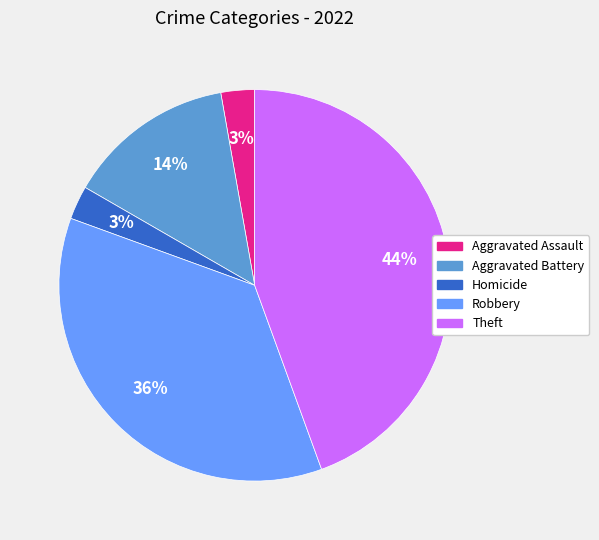

Is there any slice that represents more than half of the pie?

No